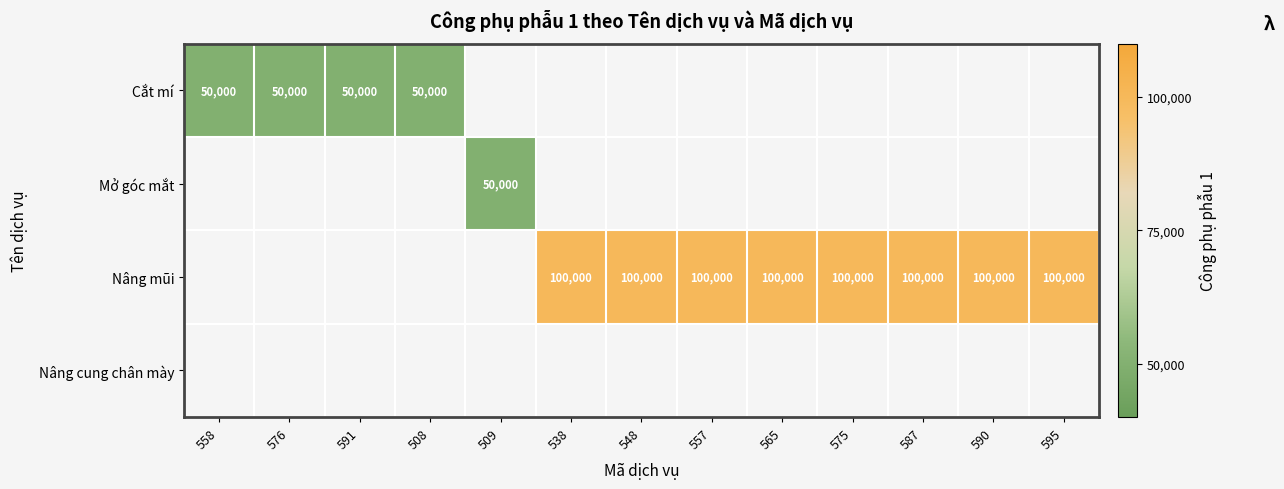

Is it true that Cắt mí equals 50000 at 508?

True